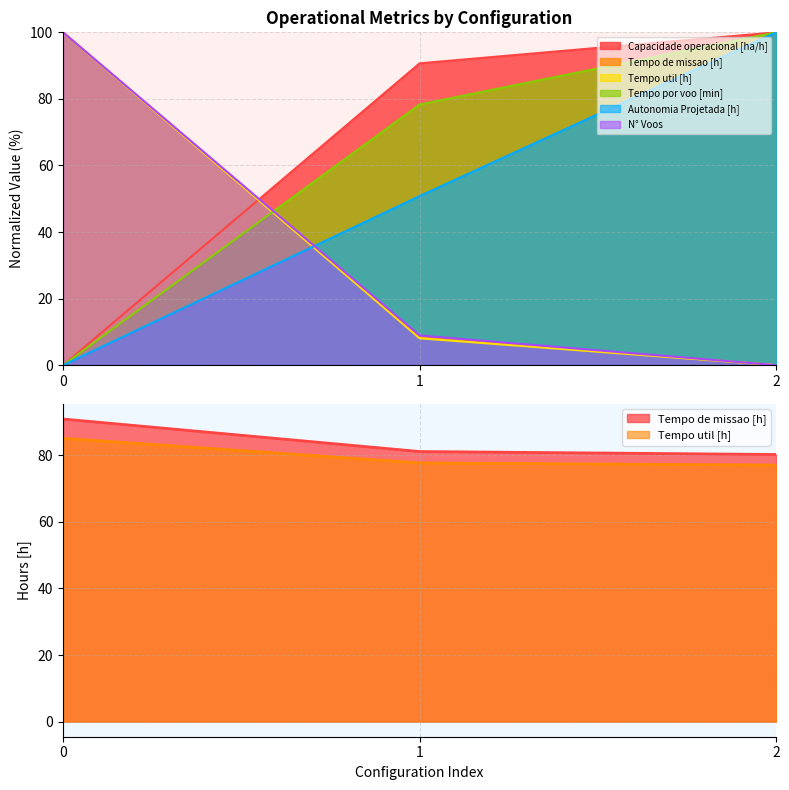

At how many categories does at least one series exceed 41?

3